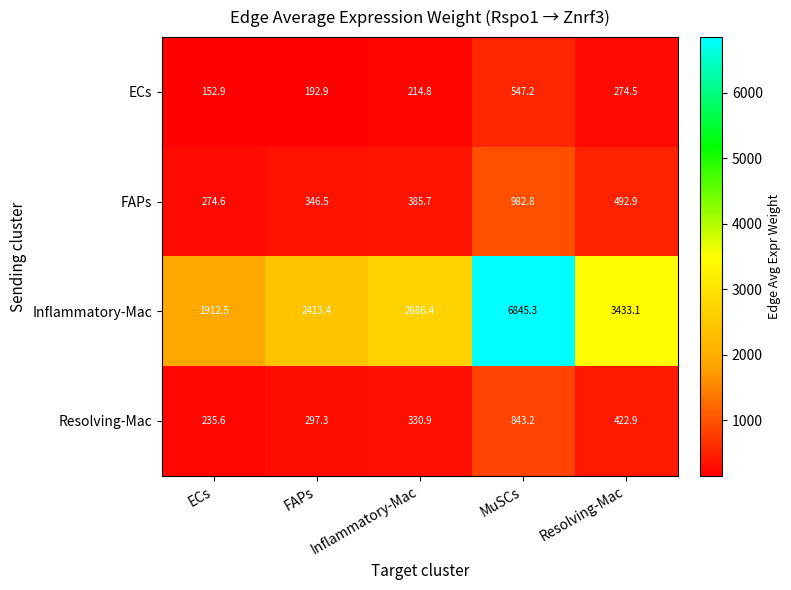

The Inflammatory-Mac series shows 2686.4 at Inflammatory-Mac. True or false?

True